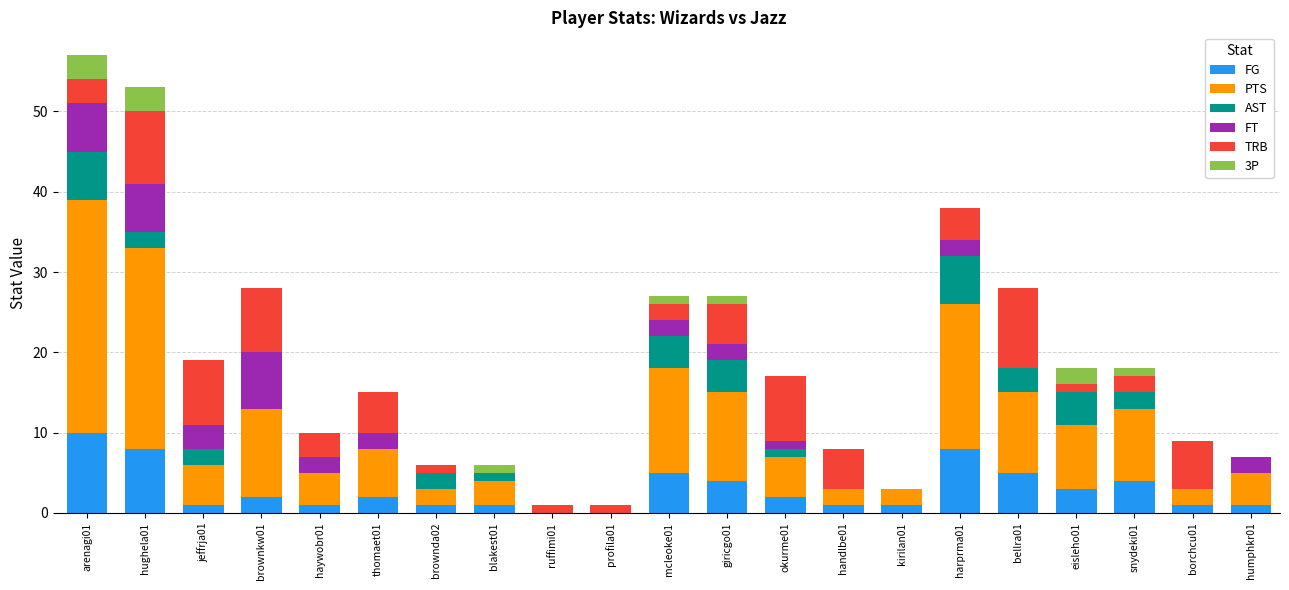

At which label does FG reach its peak?

arenagi01